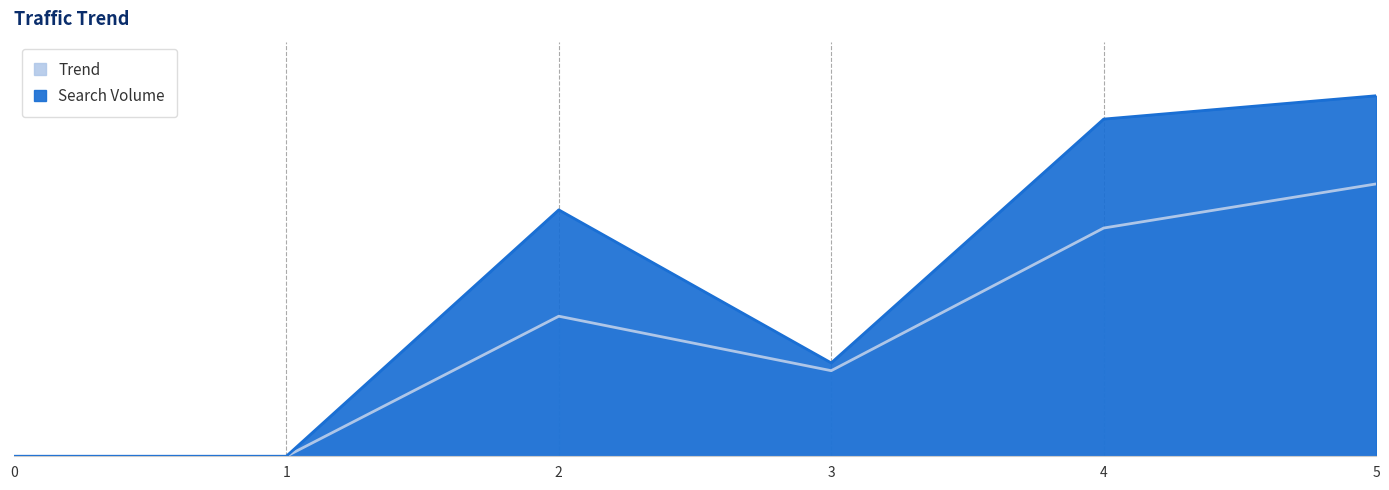

What is the sum of all Search Volume values?

400